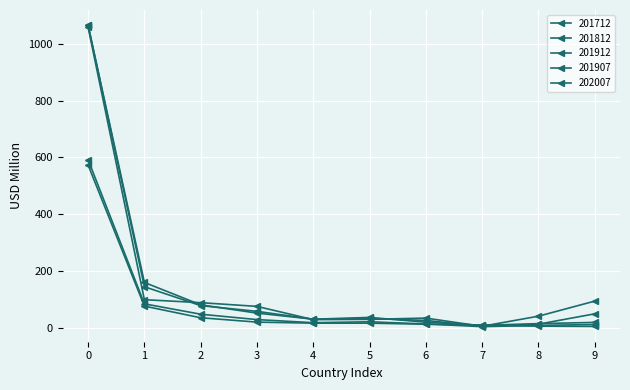

How many lines are shown in the chart?

5